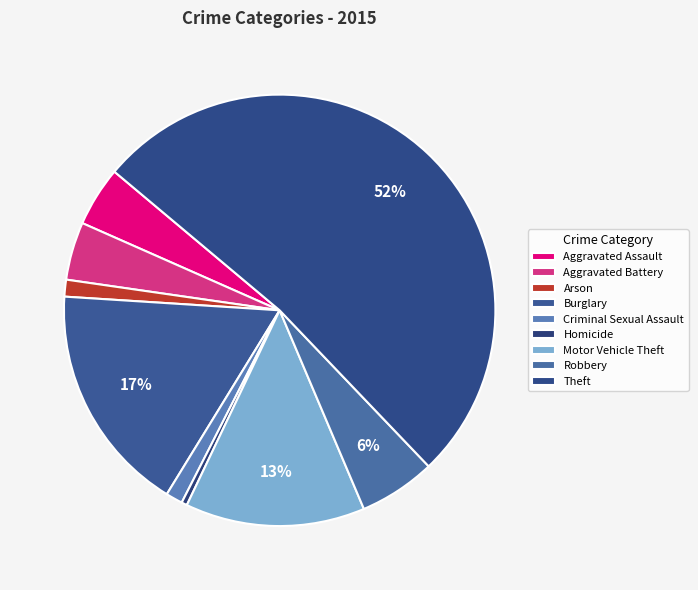

To the nearest percent, what percentage of the pie is Arson?

1%